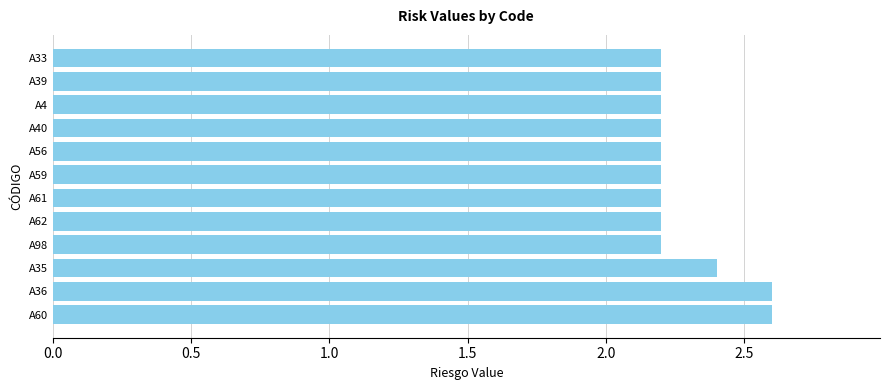

How many data points does each series have?

12